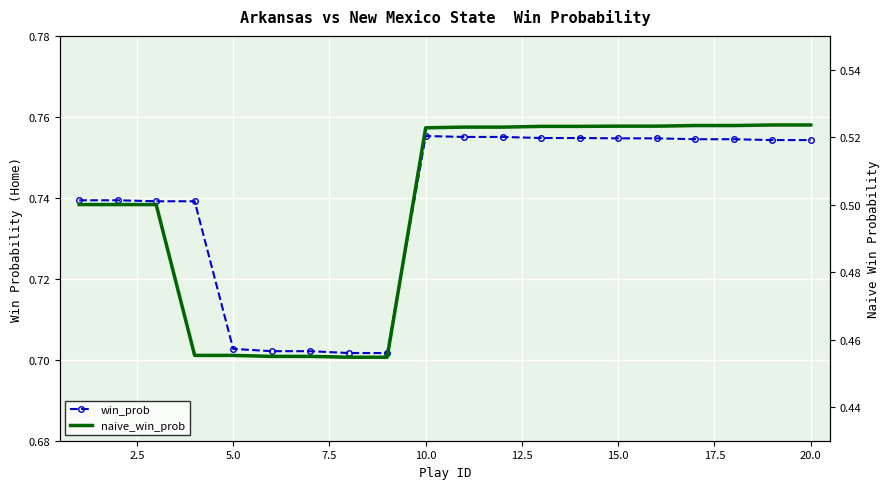

List the series in order of their peak value, highest first.

win_prob, naive_win_prob